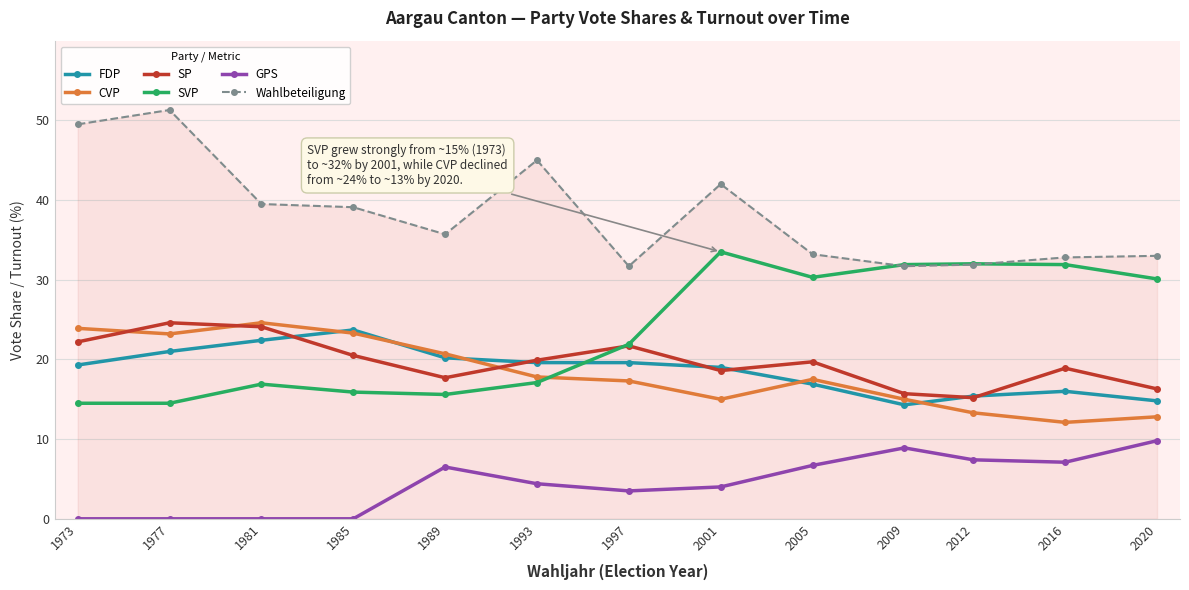

True or false: SP and Wahlbeteiligung intersect in this chart.

False